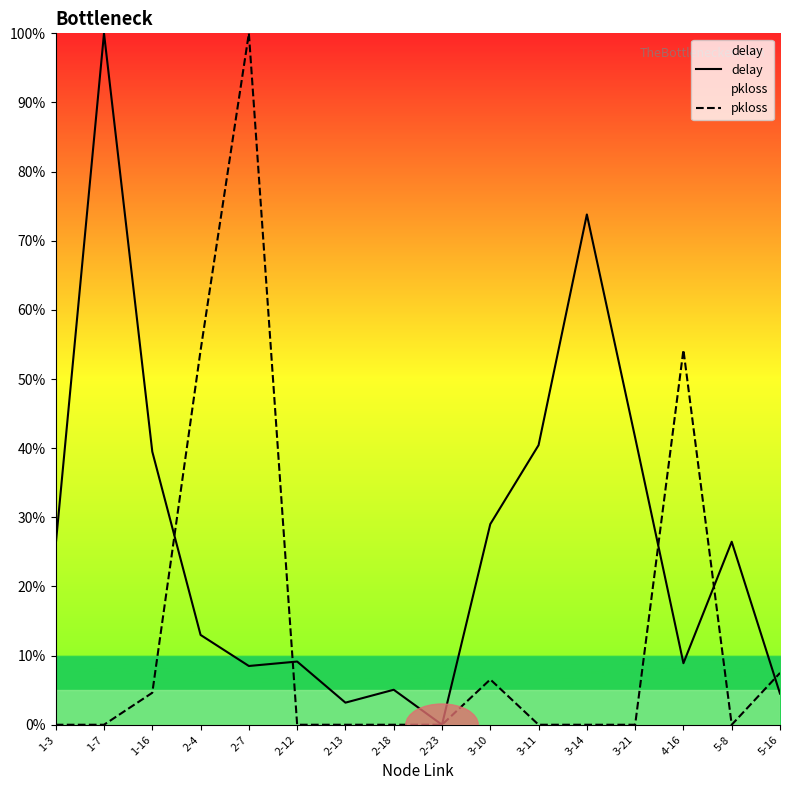

What is the spread (max minus min) of values at 5-8?

26.5